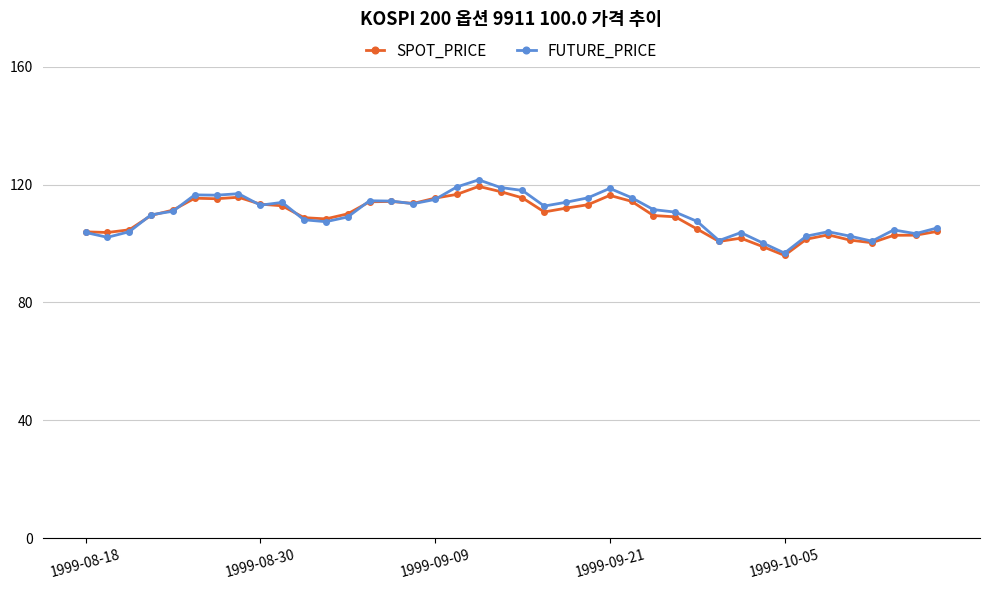

What is the value of the FUTURE_PRICE point at the 2nd from the left?

102.1